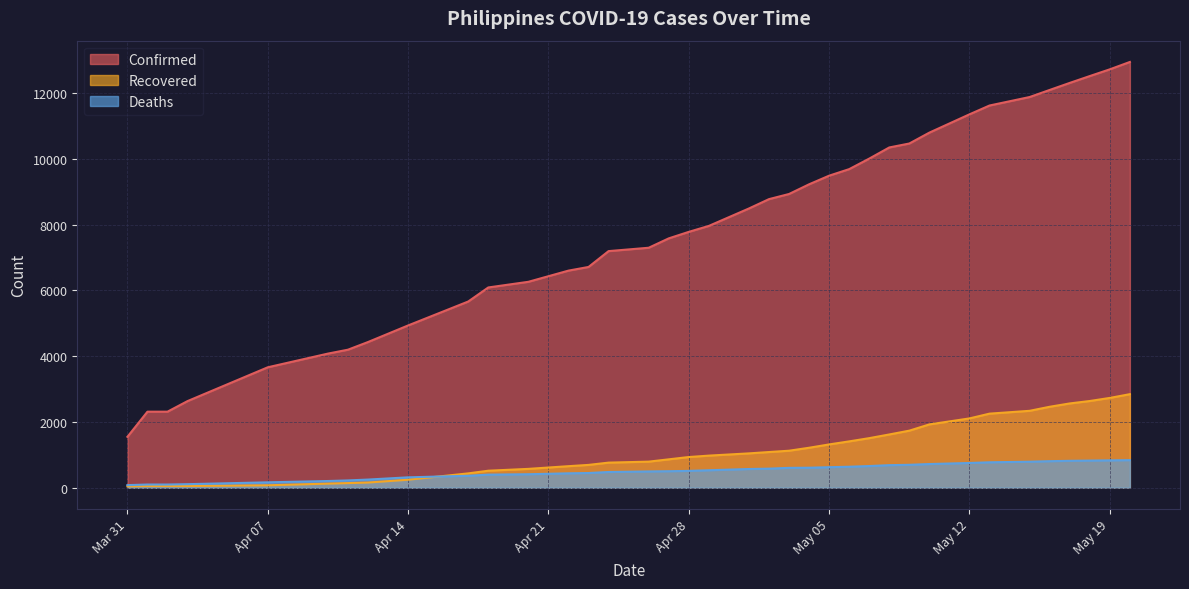

What is the minimum value for Confirmed?

1546